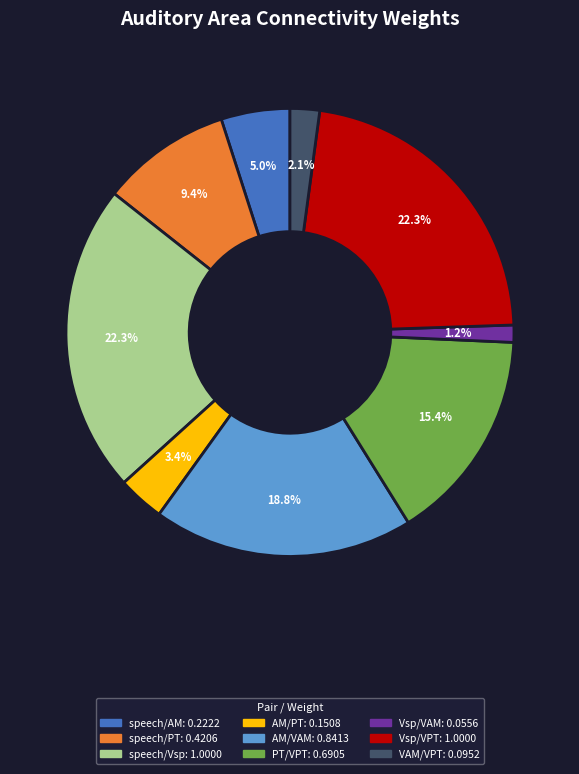

Is there a majority slice in this chart?

No